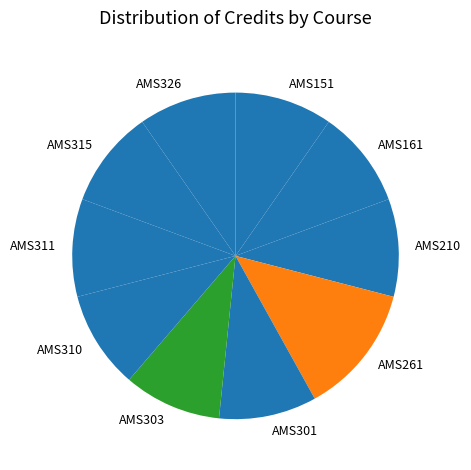

Is AMS301 the majority of the pie?

No